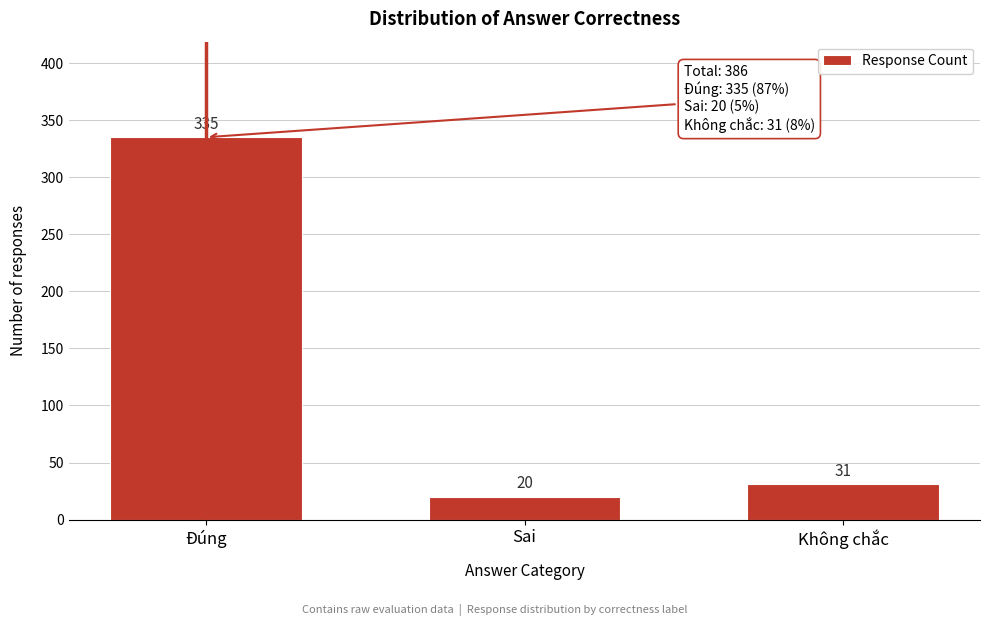

Reading right to left, what are all the values shown in this chart?

31	20	335